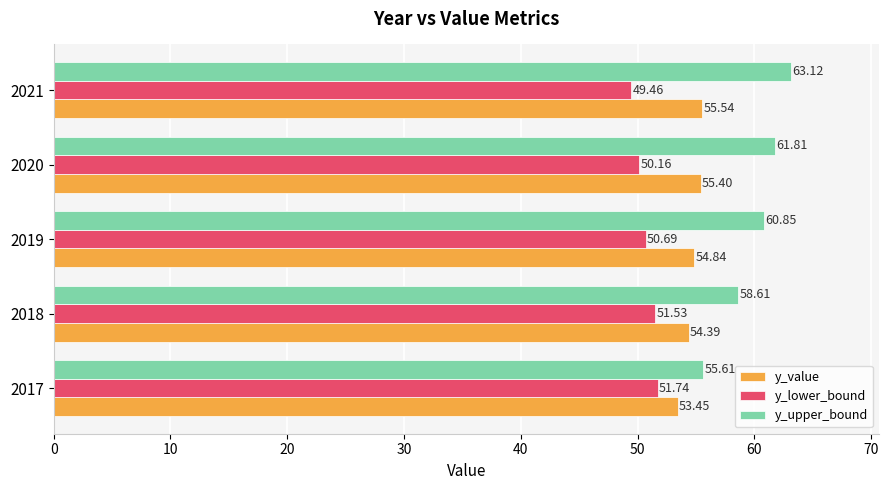

What are all the series names shown in the legend?

y_value, y_lower_bound, y_upper_bound